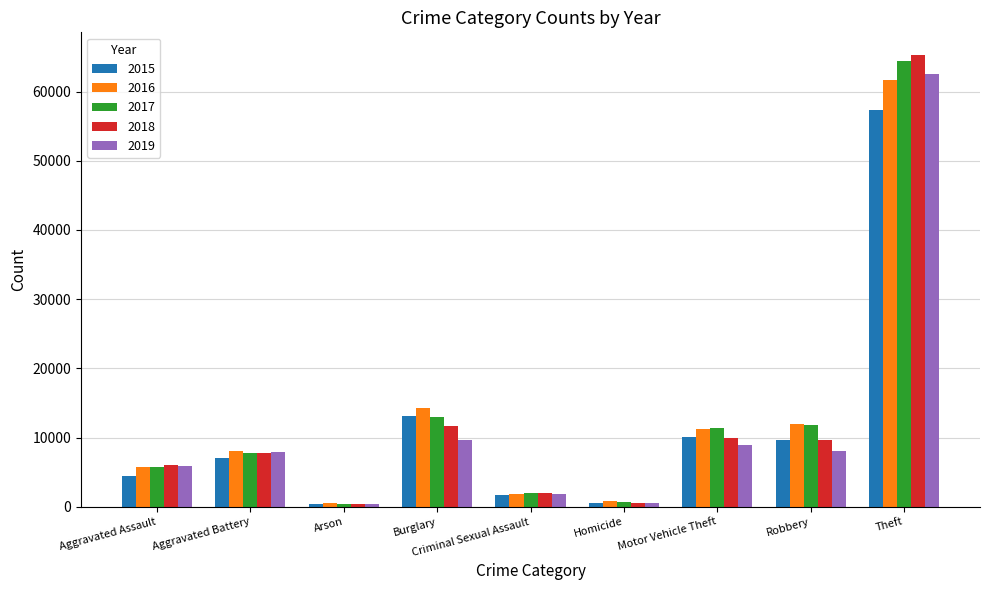

True or false: 2018 has a value of 3317 at Aggravated Battery.

False